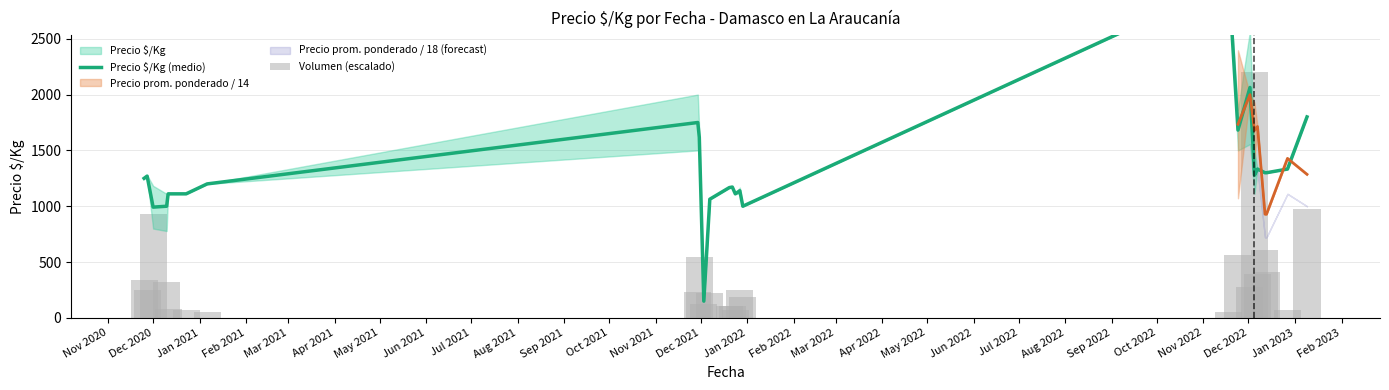

True or false: Precio $/Kg (medio) has a value of 1008.0 at Jun 2021.

False